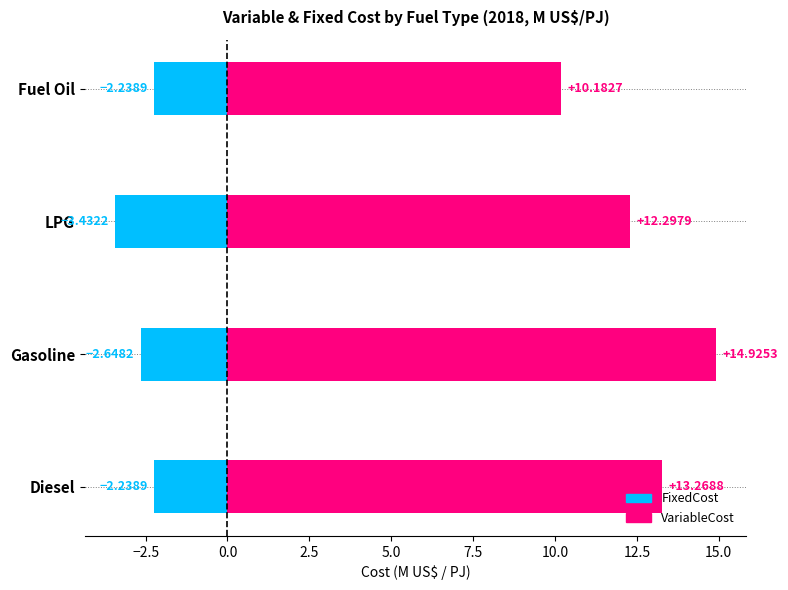

Are the bars grouped side by side (vs. stacked)?

Yes